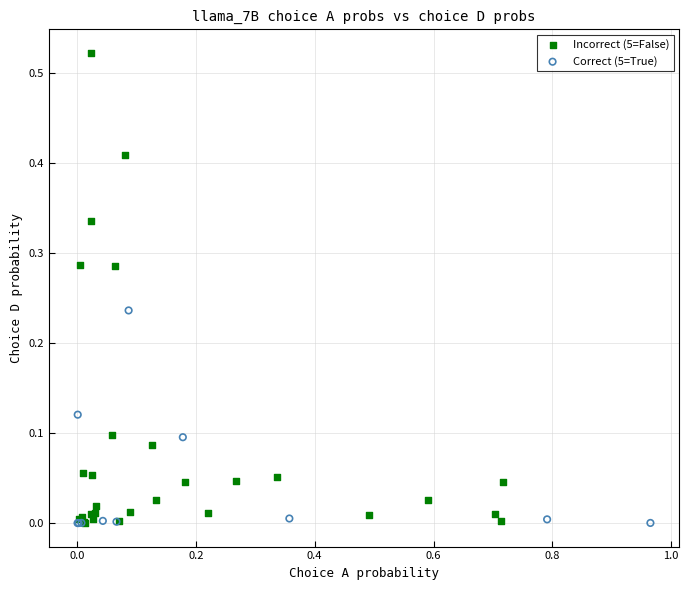

Which series contains the highest Y value?

Incorrect (5=False)